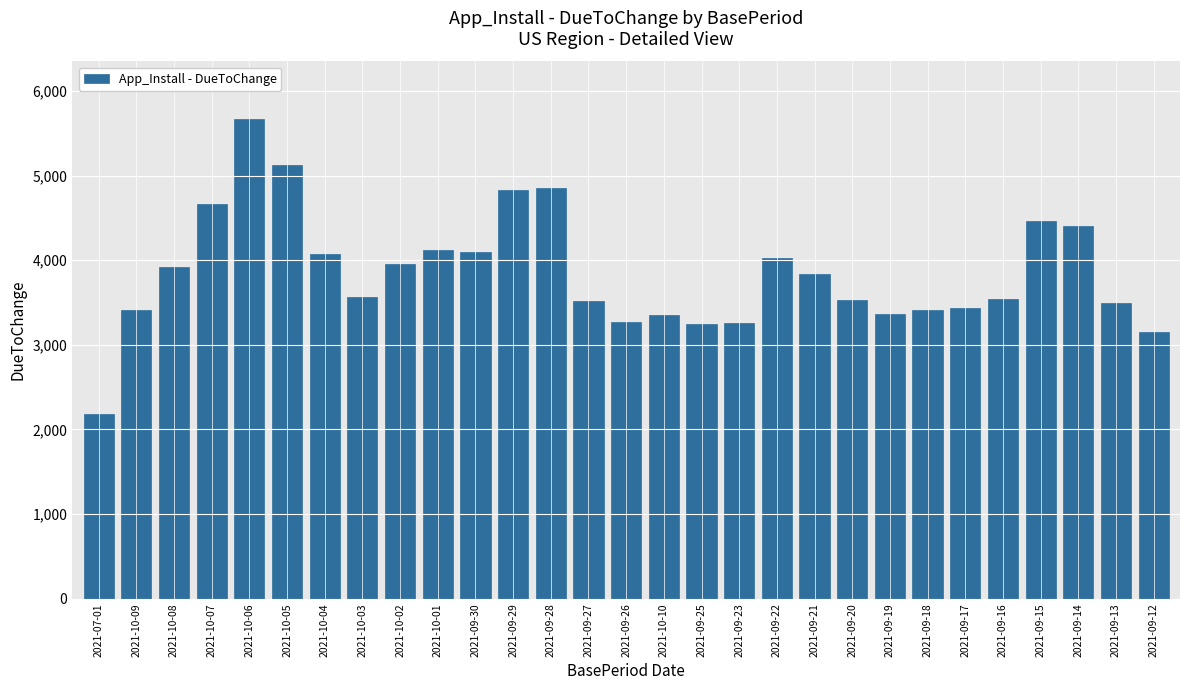

What is the minimum value shown in the chart?

2188